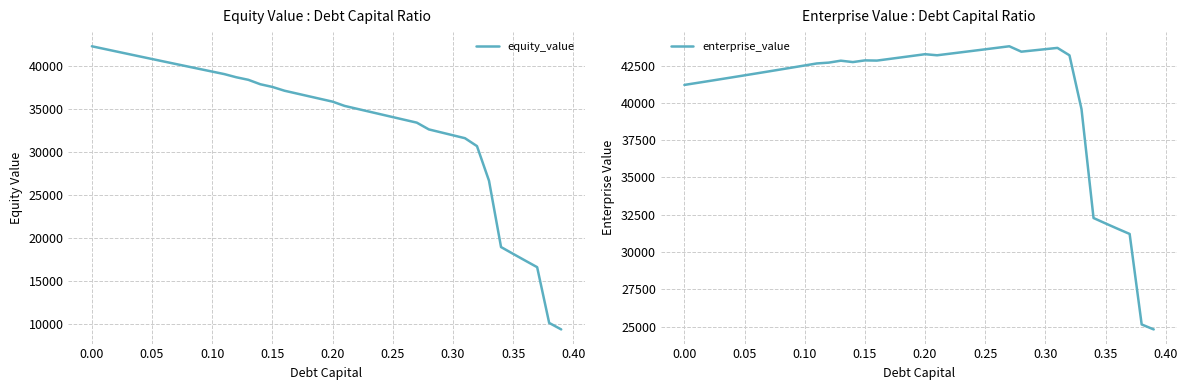

What is the difference between the second highest and minimum values in the enterprise_value series?

18884.6